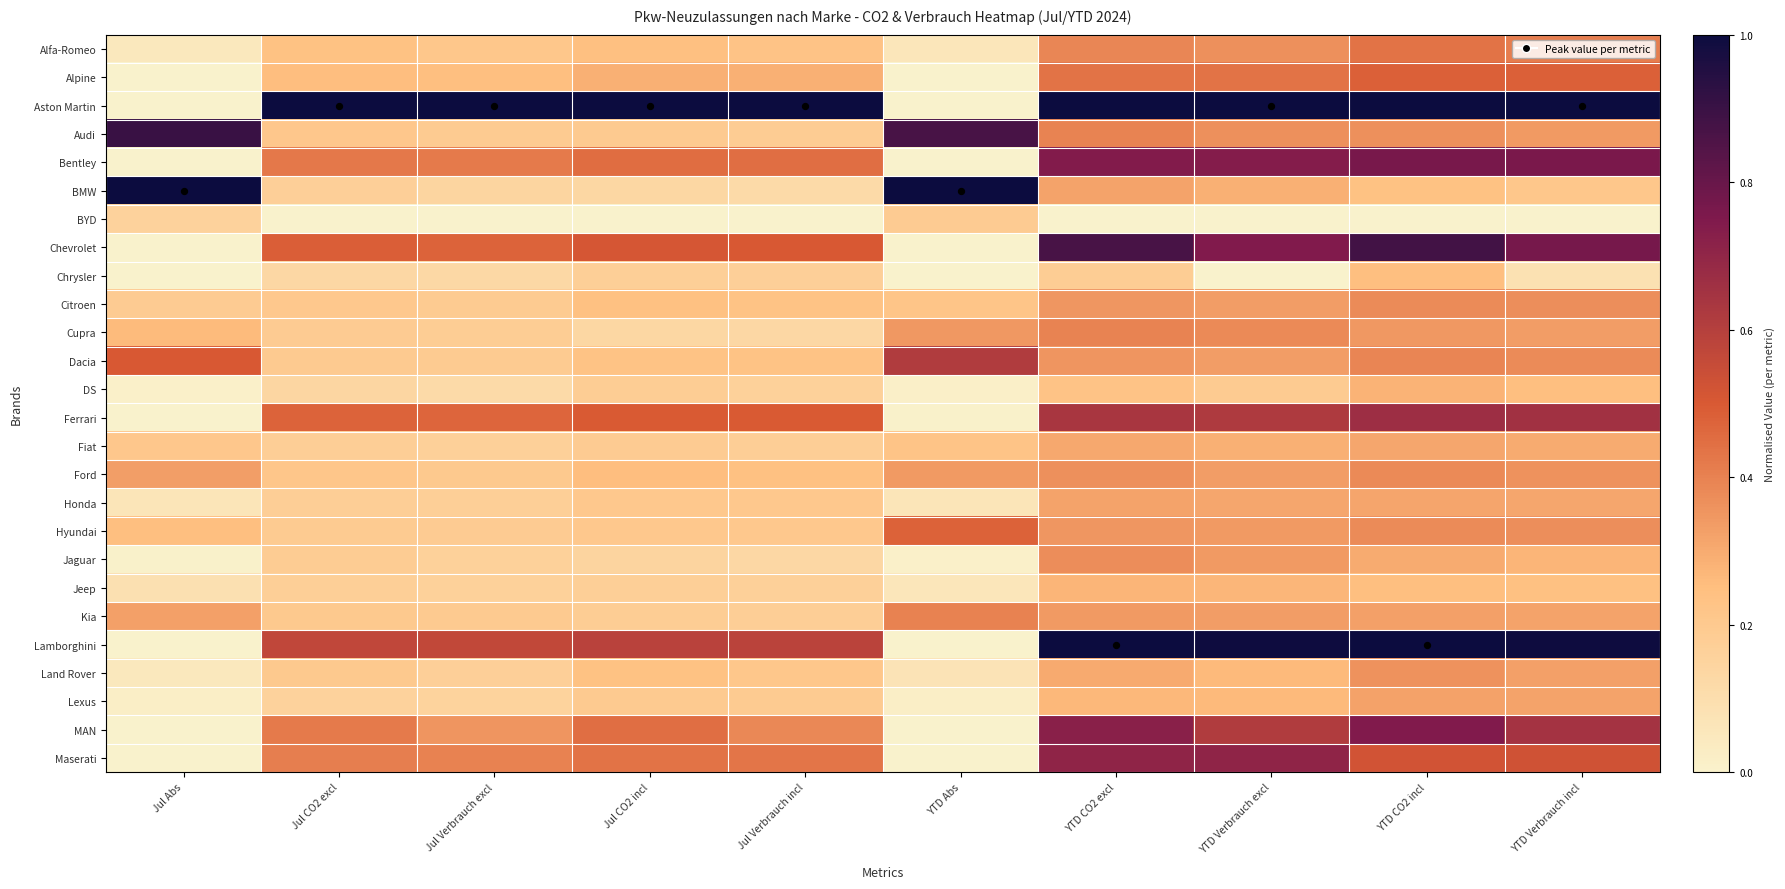

At which category is the sum across all series the highest?

YTD CO2 incl